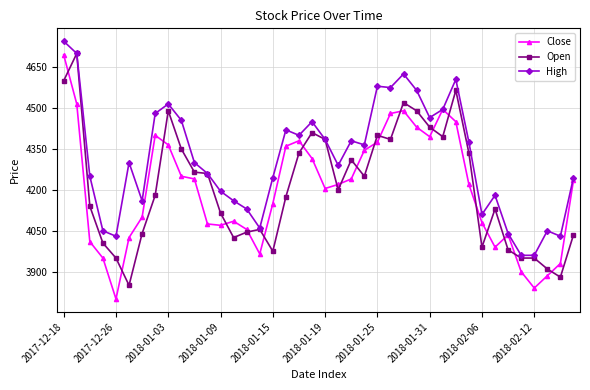

Which series has the largest range (max minus min)?

Close